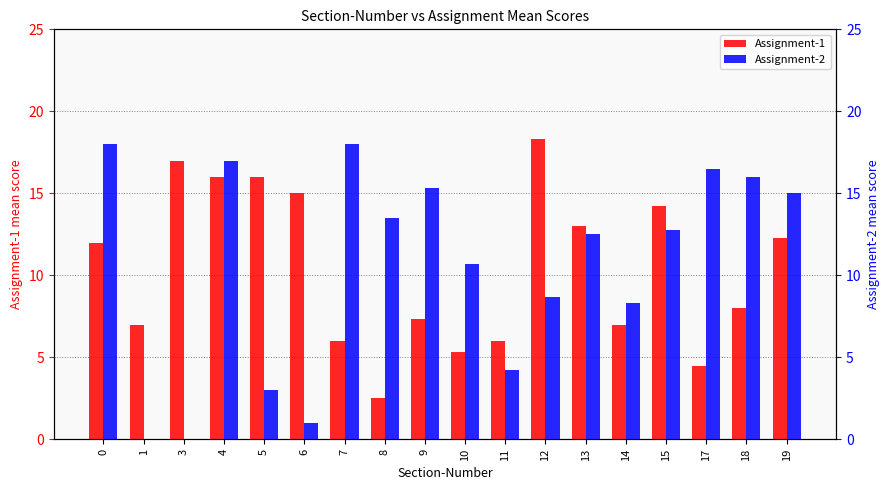

Between 3 and 5, which series saw the biggest shift?

Assignment-2